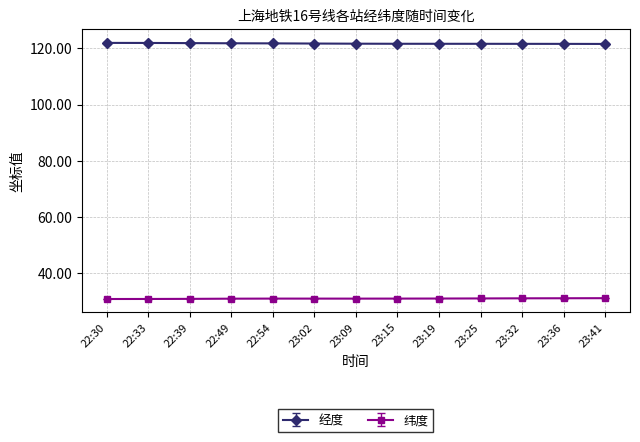

Rank the series by their average value, from highest to lowest.

经度, 纬度